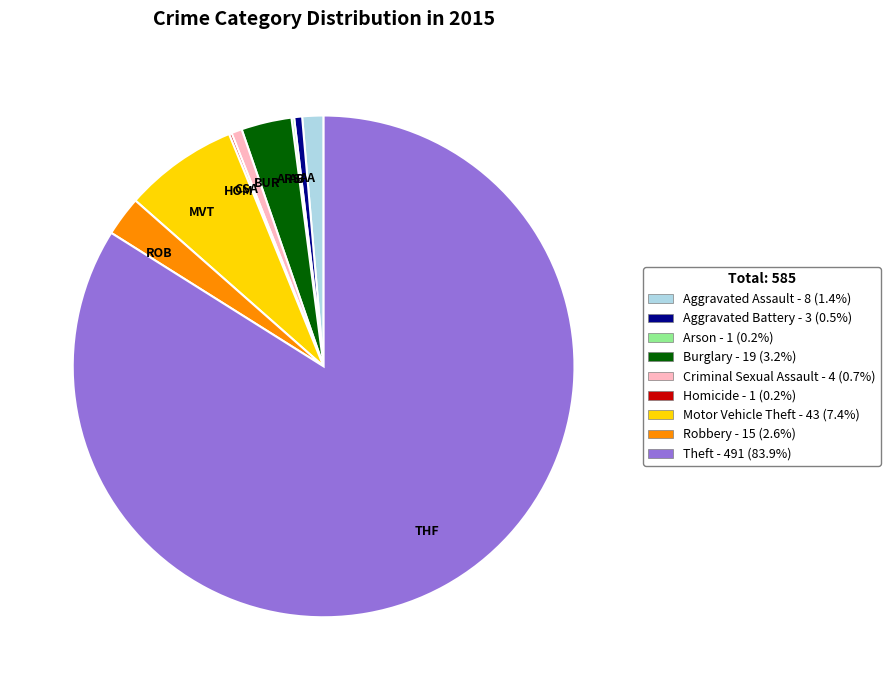

Do MVT and AA together represent more than half of the pie?

No